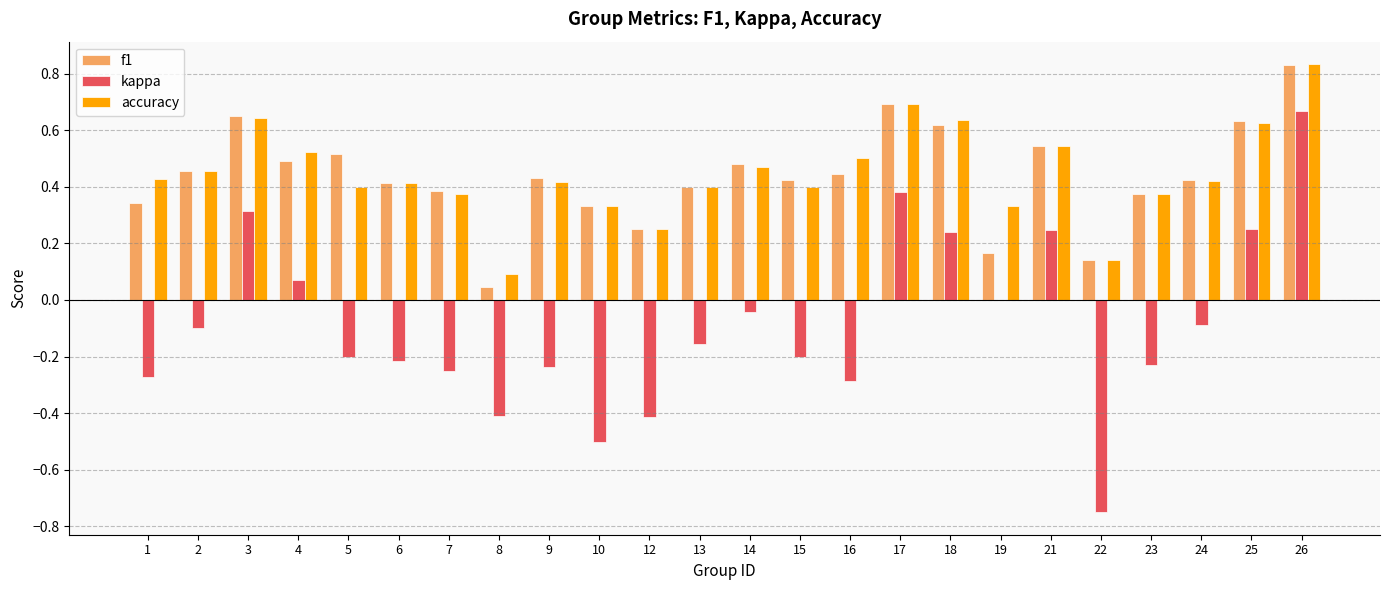

Between 14 and 23, which series saw the biggest shift?

kappa